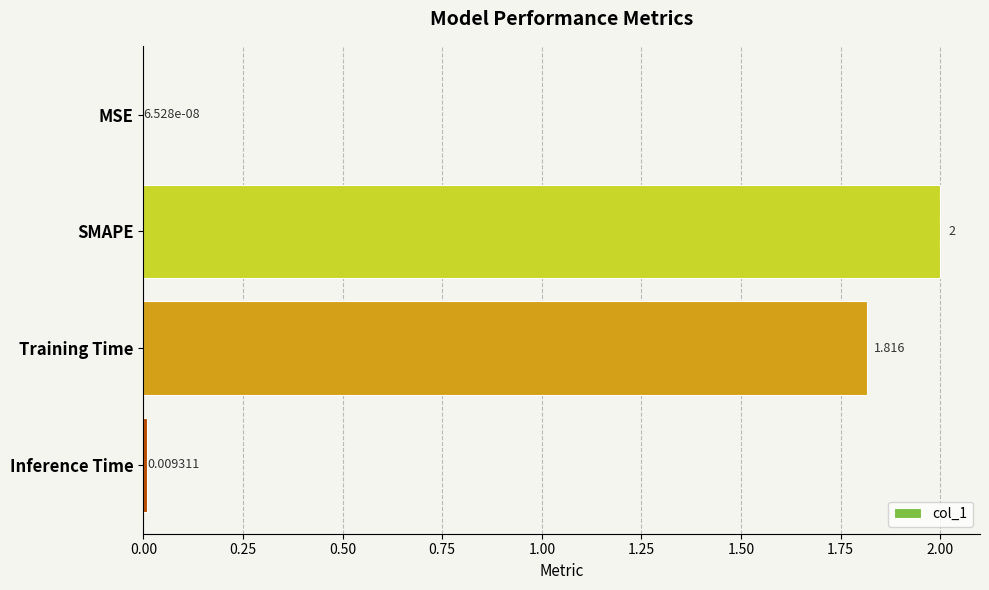

At which label is the value closest to 1?

Training Time